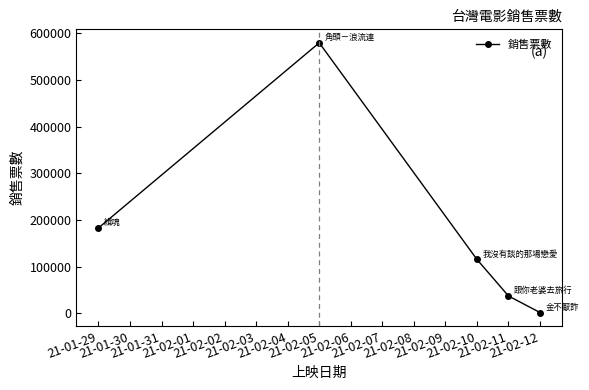

How many values are below 115808?

2